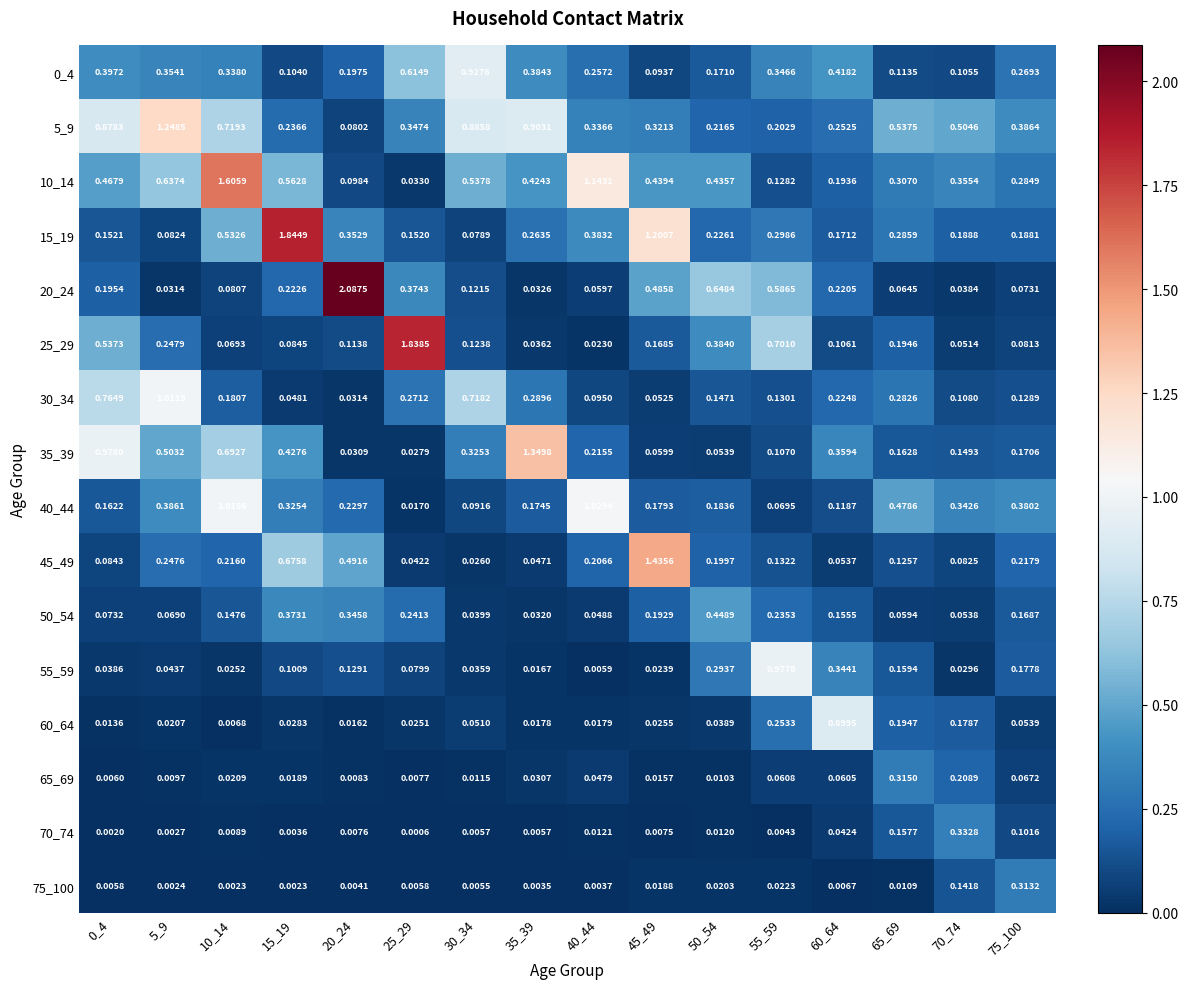

Which category has the lowest value across all series?

25_29